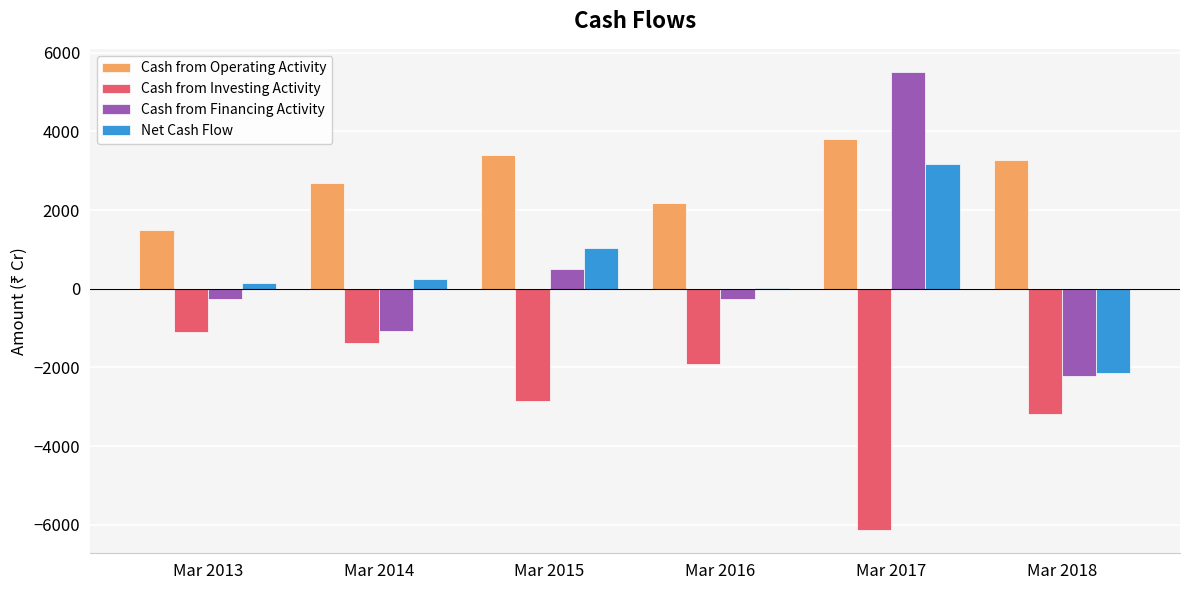

Which series has the widest spread of values?

Cash from Financing Activity